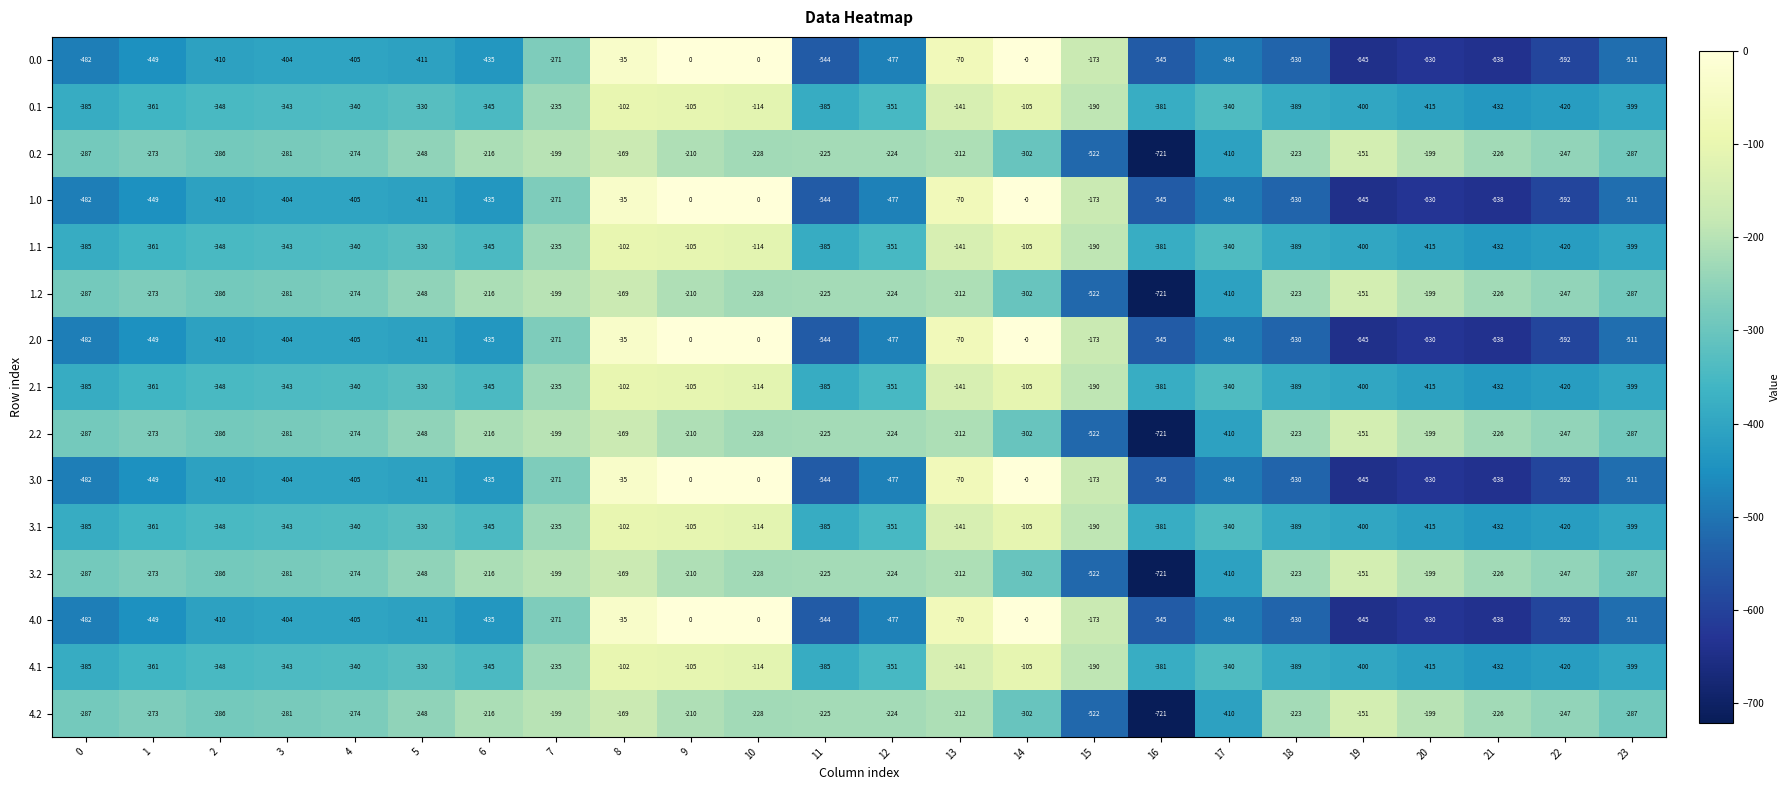

True or false: 4.0 has a value of -173 at 15.

True